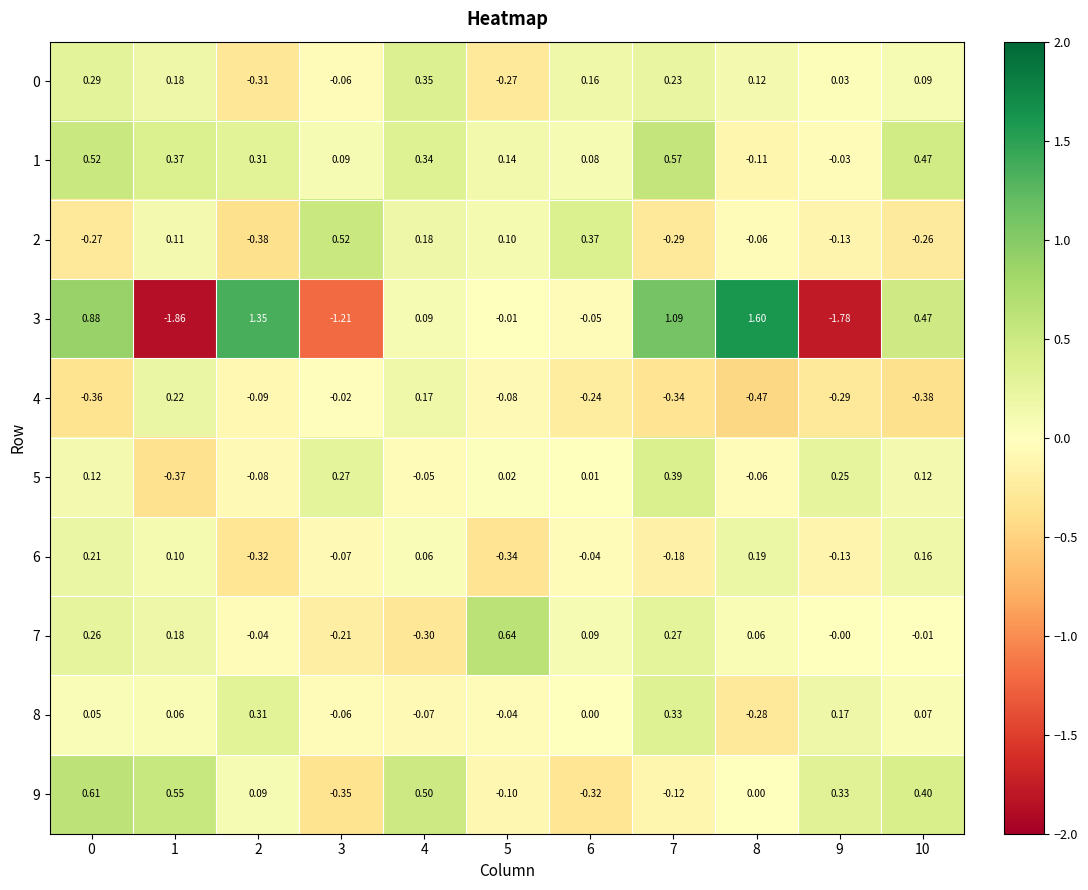

Is the value of 2 at 0 greater than the value of 3 at 8?

No